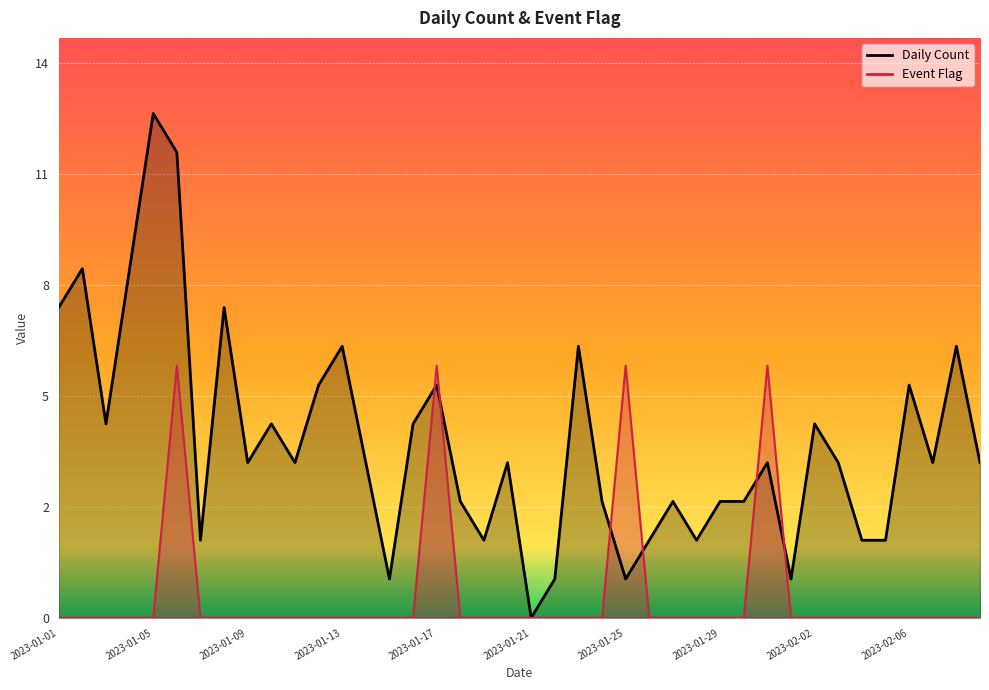

True or false: Event Flag and Daily Count cross at least once.

True